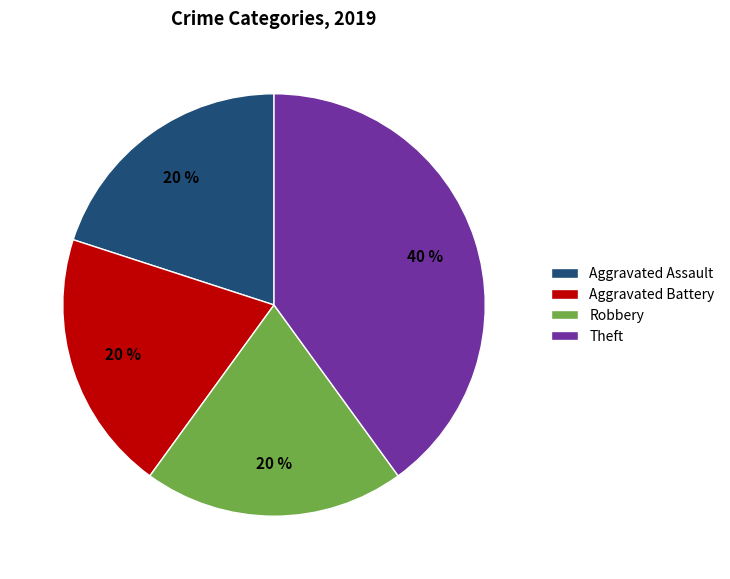

Which category has the biggest portion of the pie?

Theft